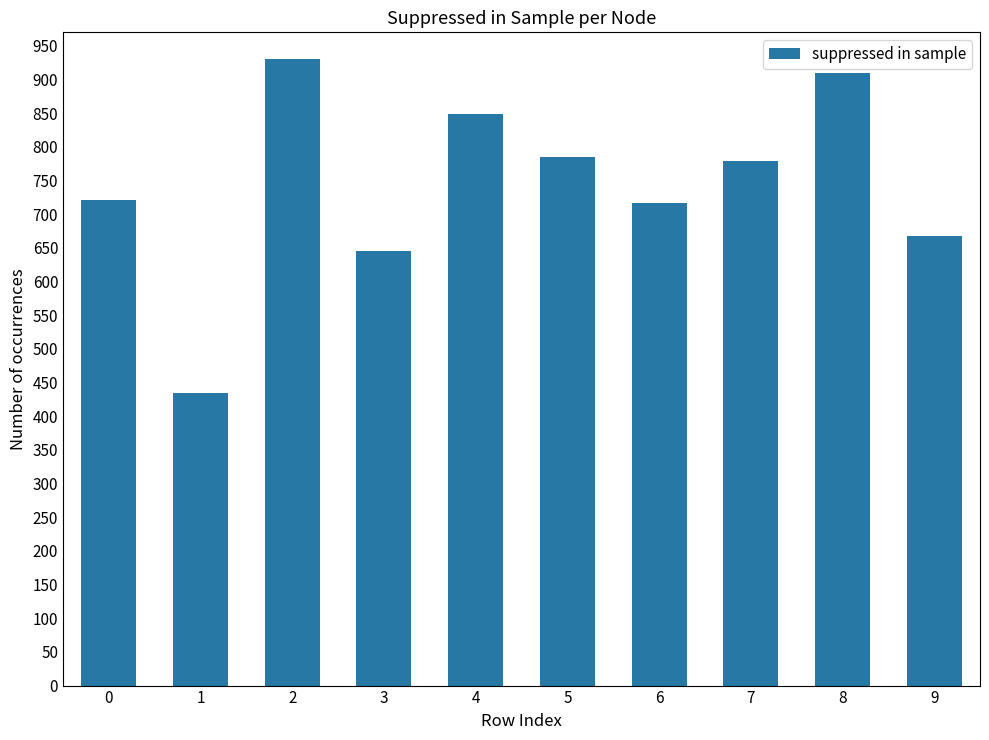

True or false: the data shows 1274 at 7.

False